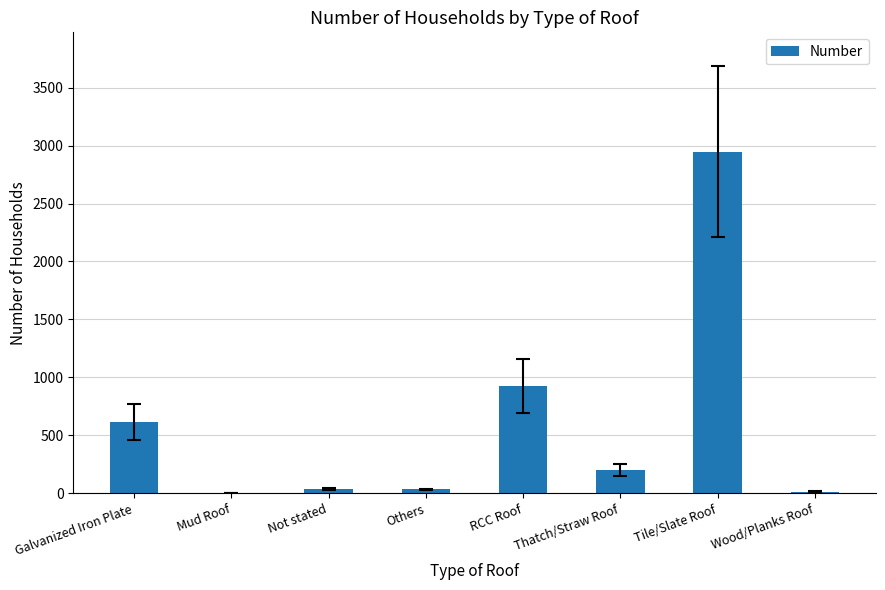

What is the sum of all values?

4778